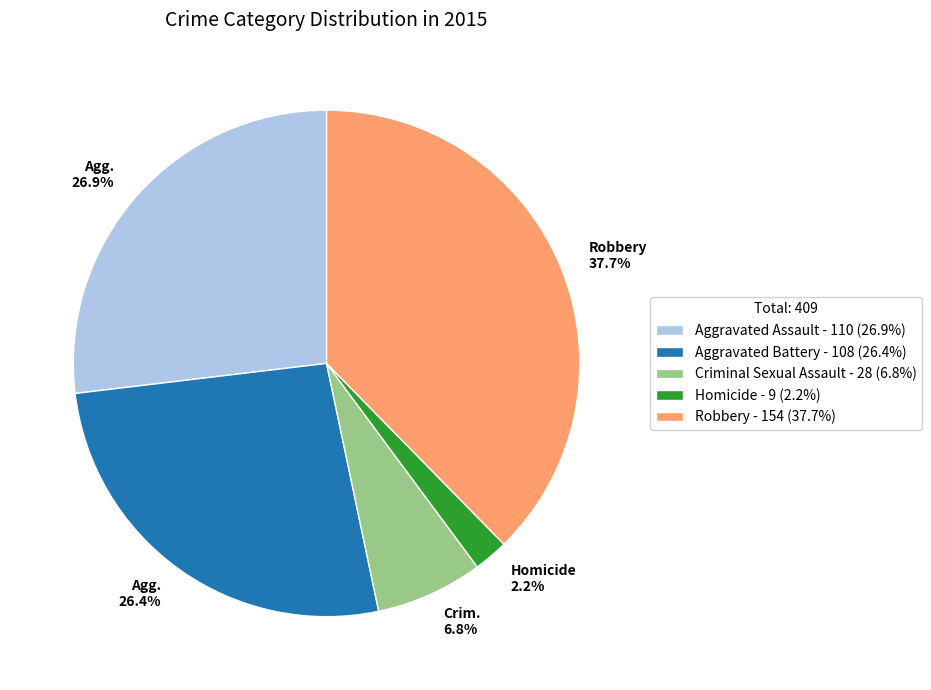

Is there a majority slice in this chart?

No